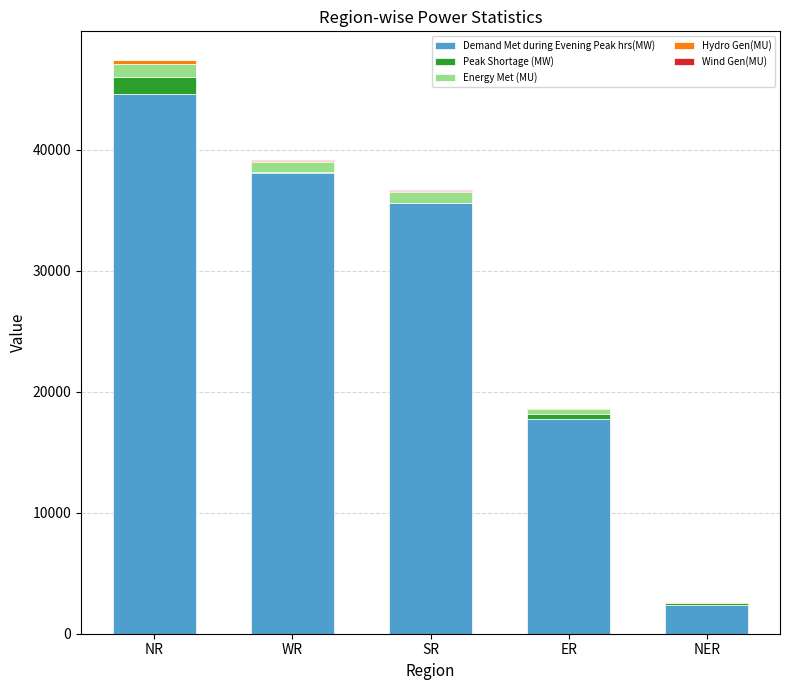

The value of Demand Met during Evening Peak hrs(MW) at NR is 23099. True or false?

False